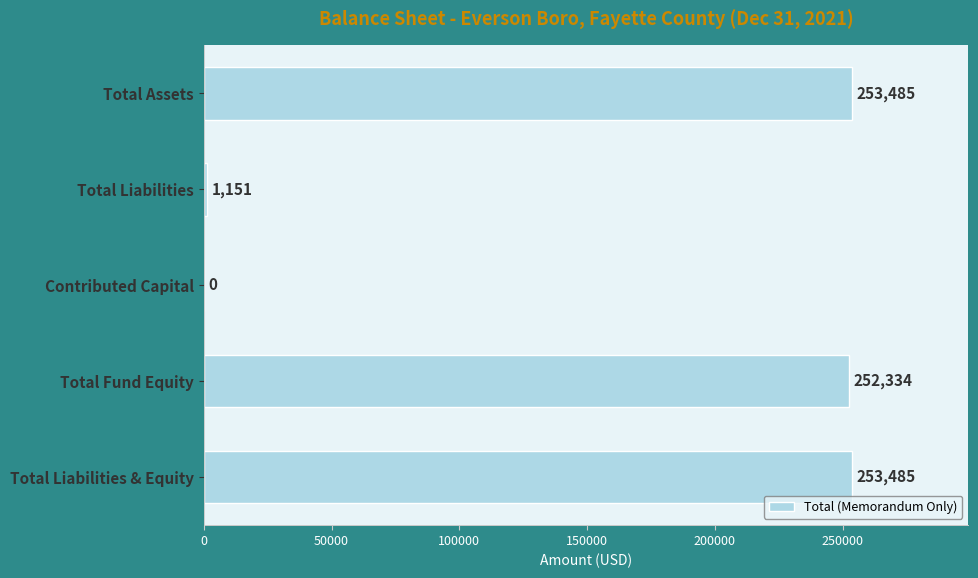

Are the bars grouped side by side (vs. stacked)?

No